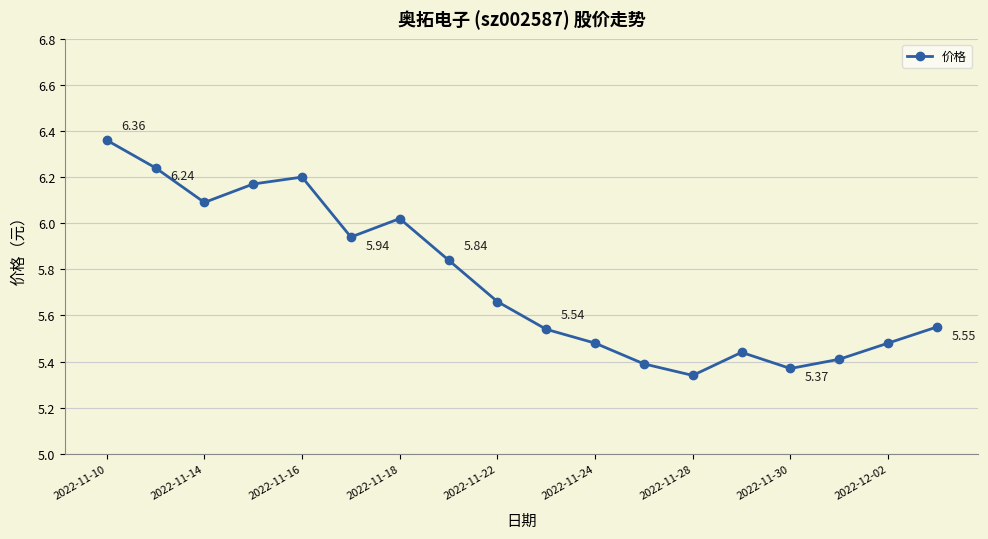

True or false: there are more than 0 points higher than both neighbors.

True